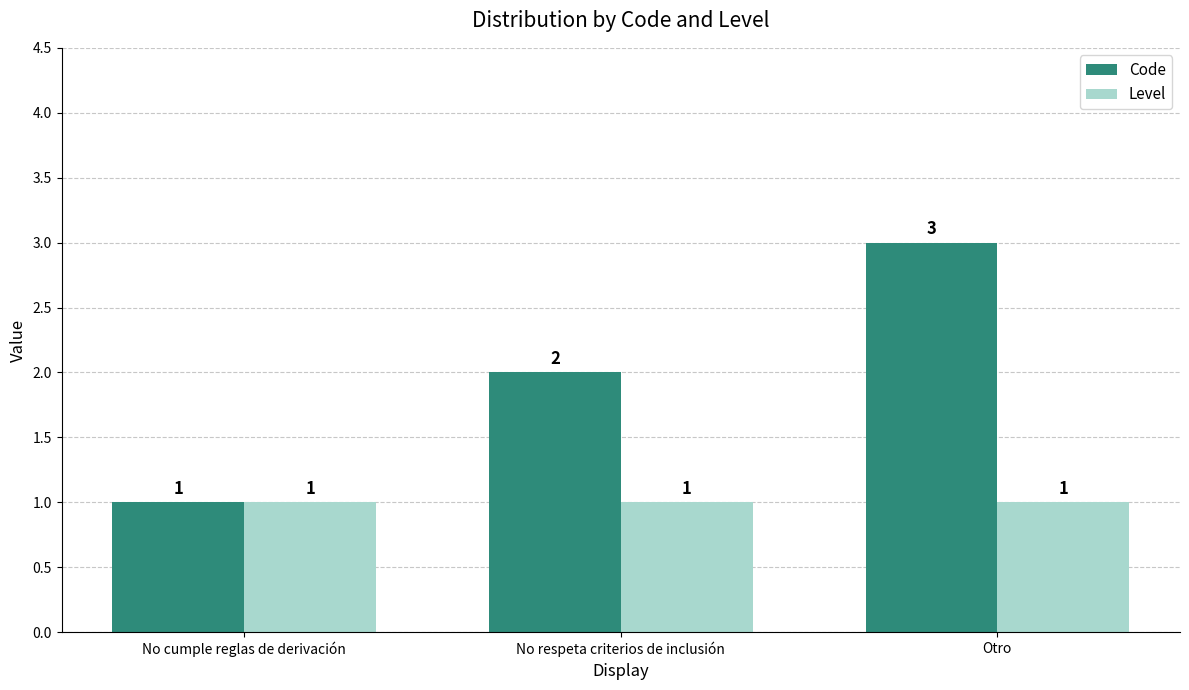

Which label corresponds to the largest value in the chart?

Otro